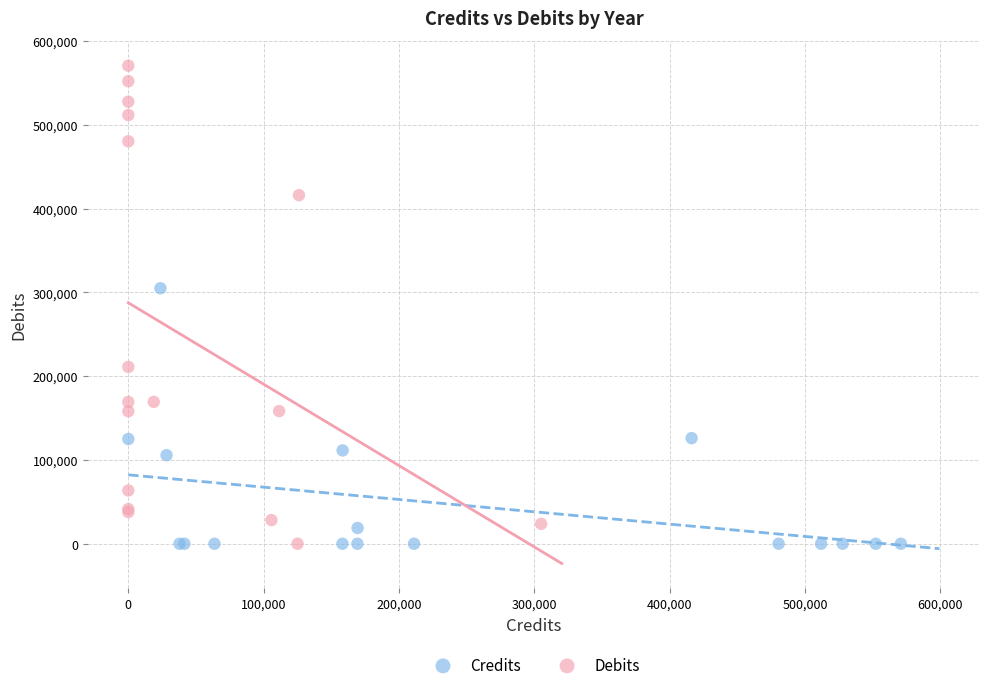

Which series has the widest spread of Y values?

Debits